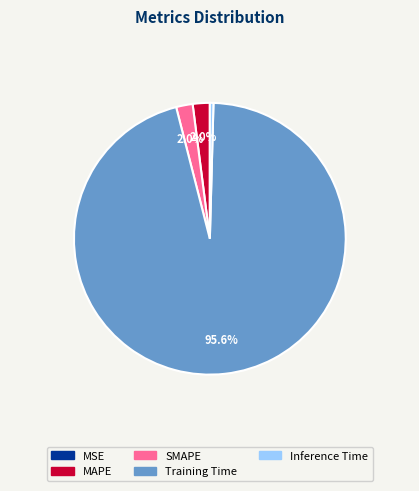

To the nearest percent, what is the difference between the SMAPE and Training Time slice percentages?

94%